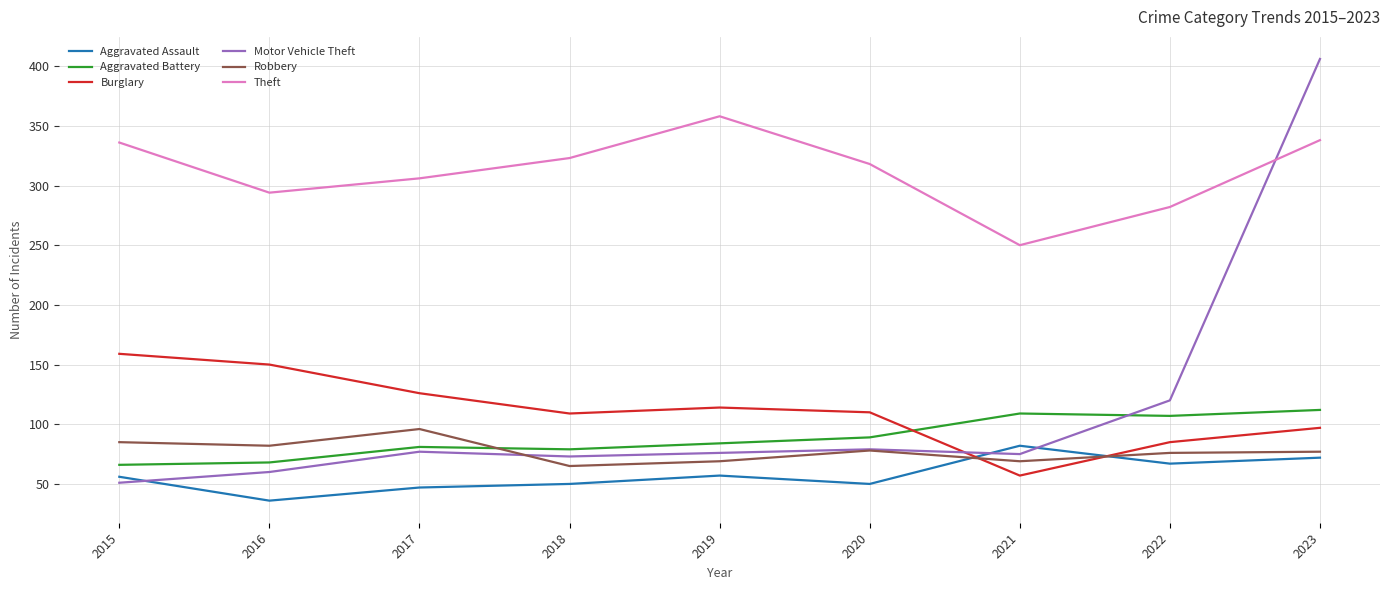

Is it true that Burglary equals 260 at 2015?

False